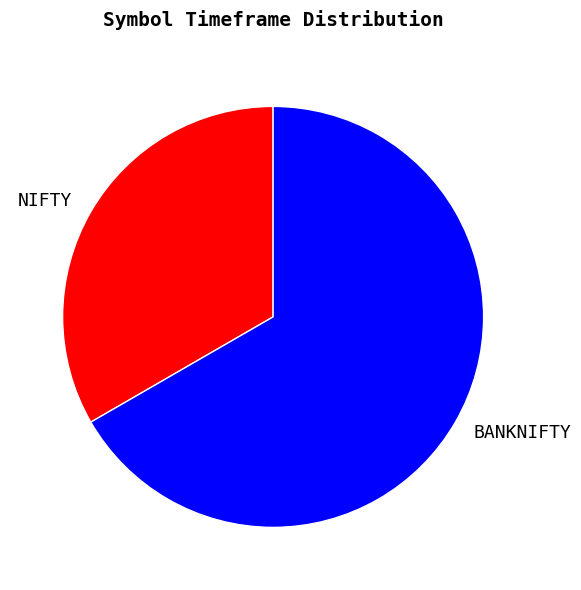

The BANKNIFTY slice represents 53% of the pie. True or false?

False